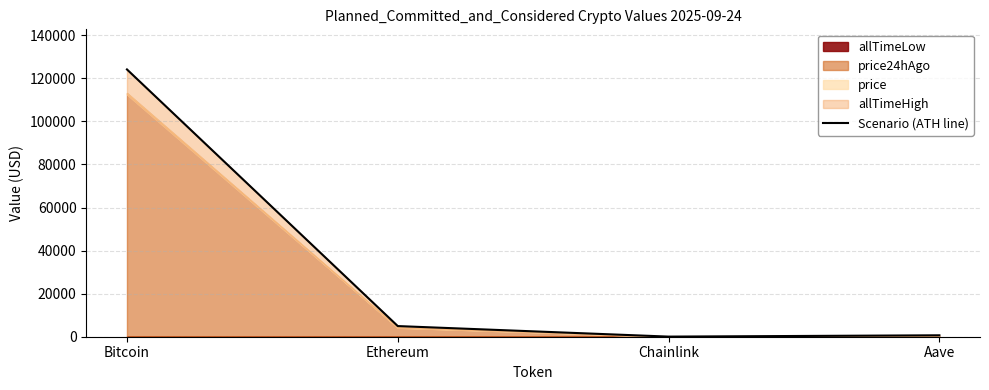

The chart shows a value of 75.6 at Chainlink. True or false?

False